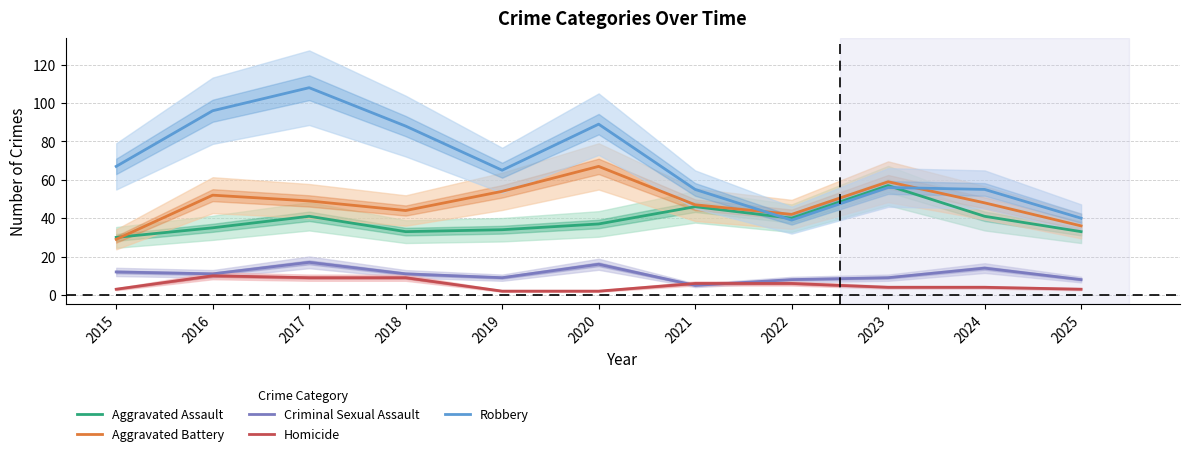

True or false: Criminal Sexual Assault and Aggravated Assault cross at least once.

False